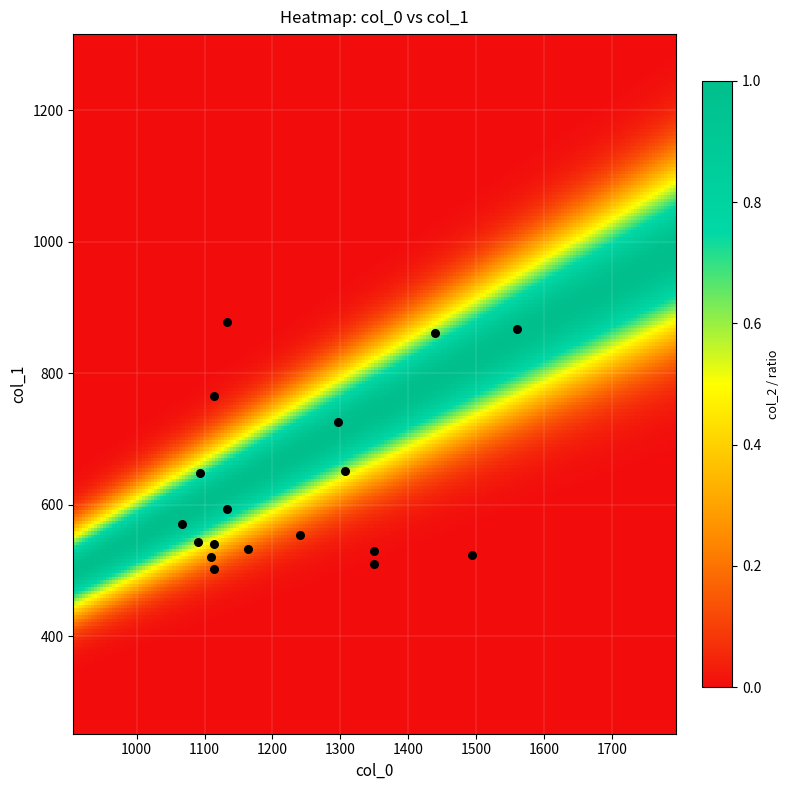

What is the range of Y values (max minus min)?

374.6